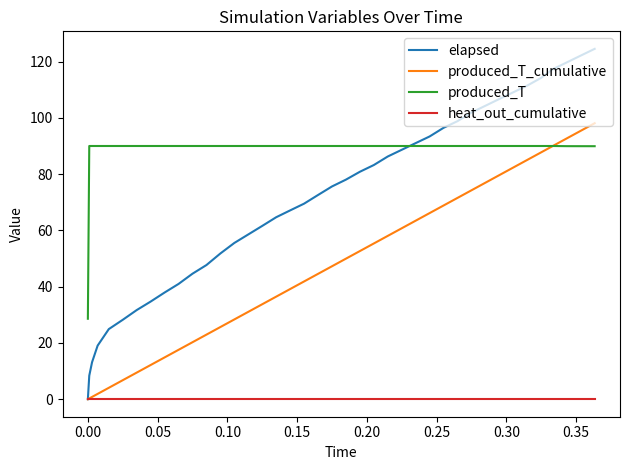

True or false: heat_out_cumulative and produced_T intersect in this chart.

False